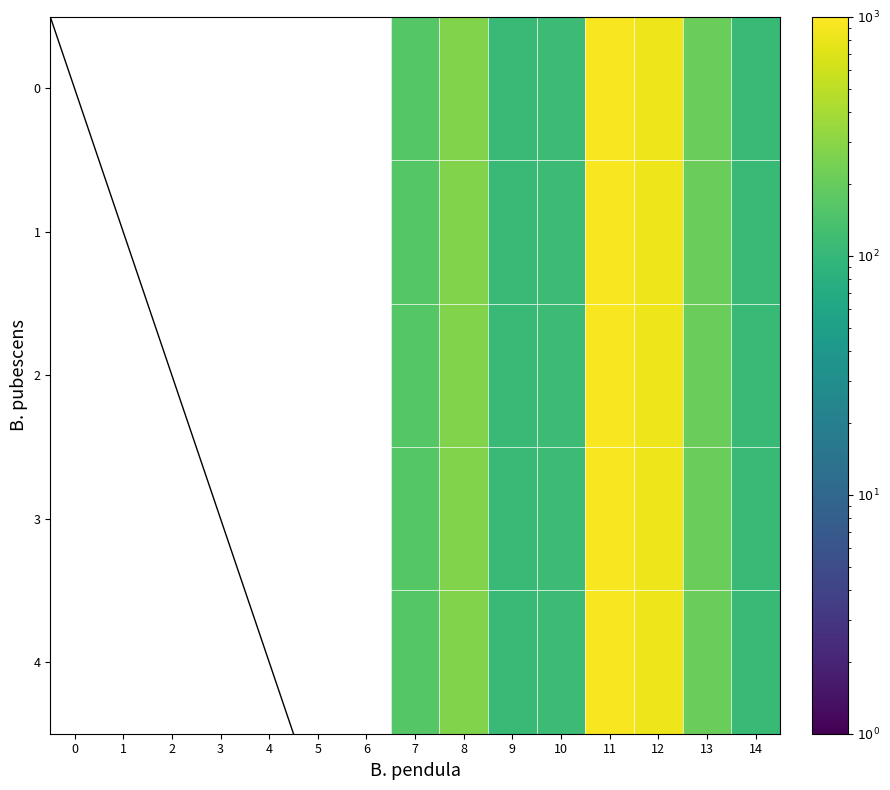

At how many categories does at least one series exceed 15?

10